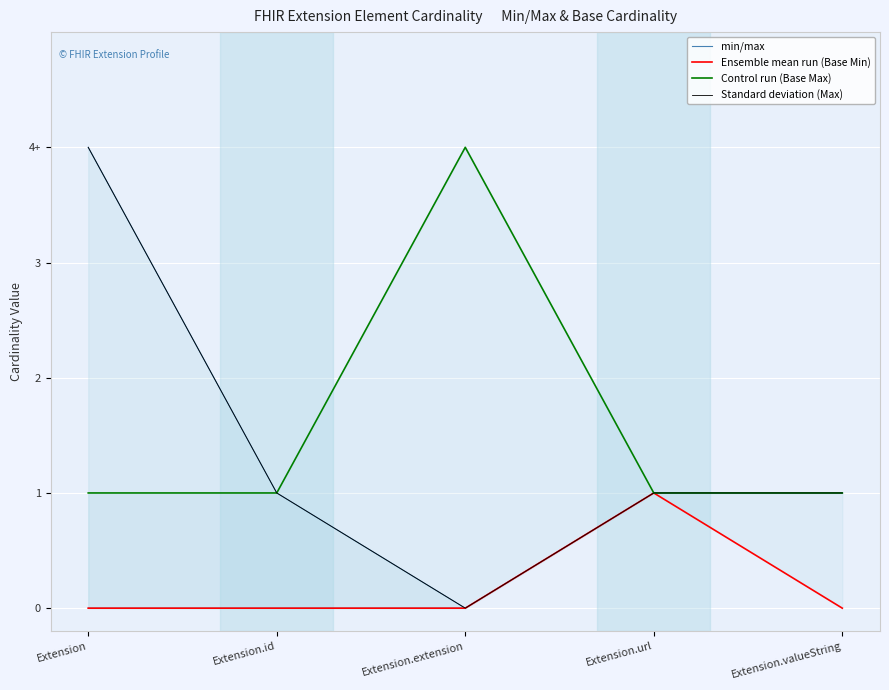

What is the average value of the Standard deviation (Max) series?

1